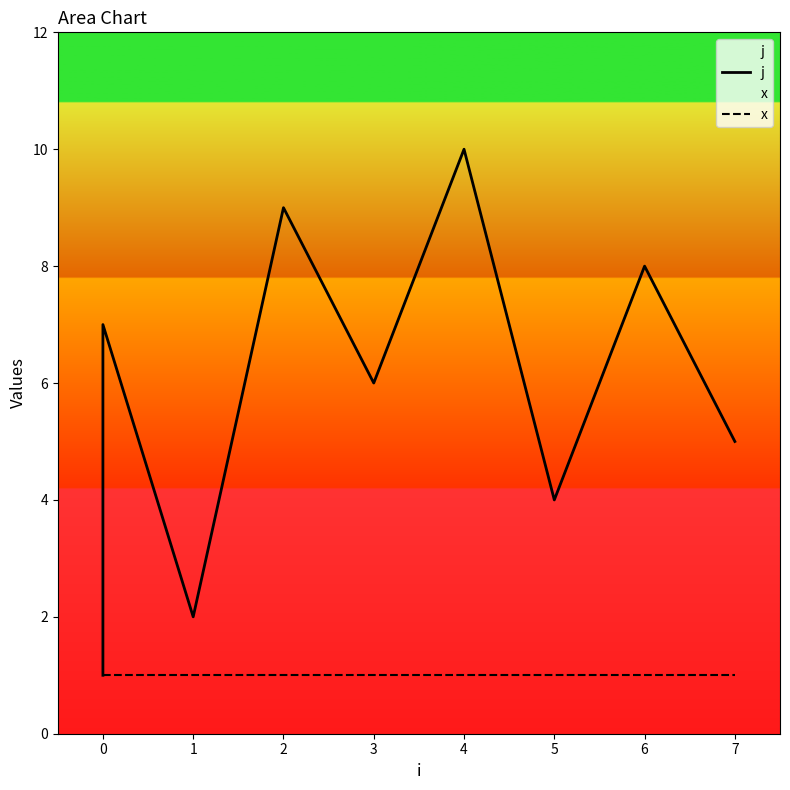

Rank the series at 7 from highest to lowest value.

j, x